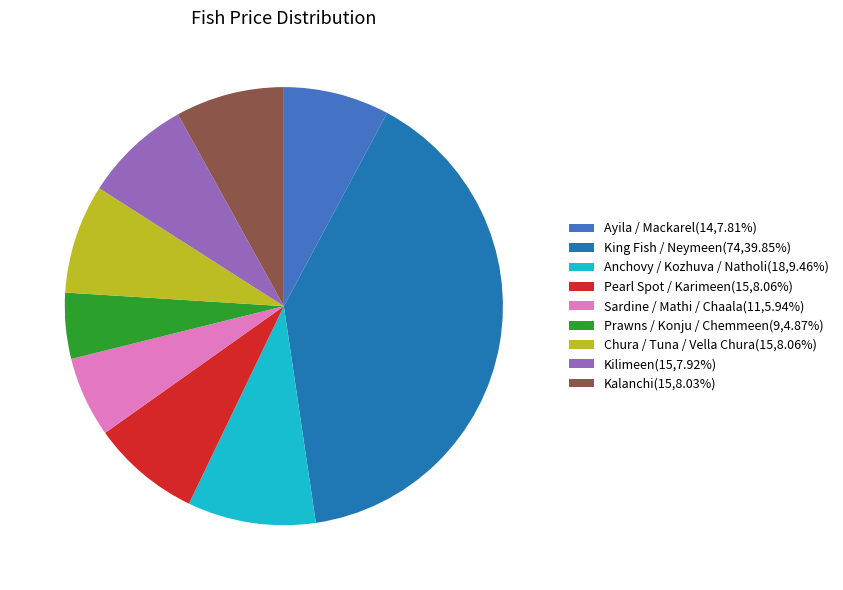

Do Chura / Tuna / Vella Chura(15,8.06%) and Prawns / Konju / Chemmeen(9,4.87%) together represent more than half of the pie?

No